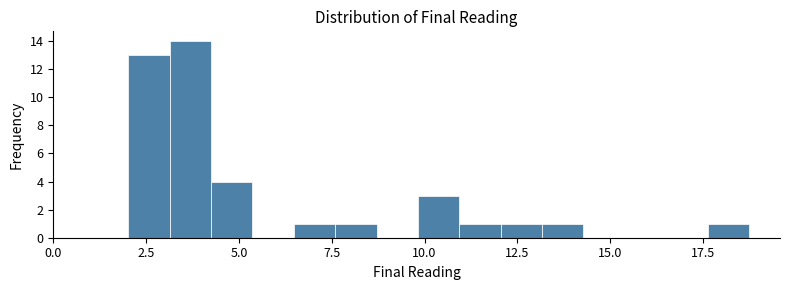

Around what value on the x-axis is the tallest bar? Give the approximate position of its centre, as read against the axis.

3.5